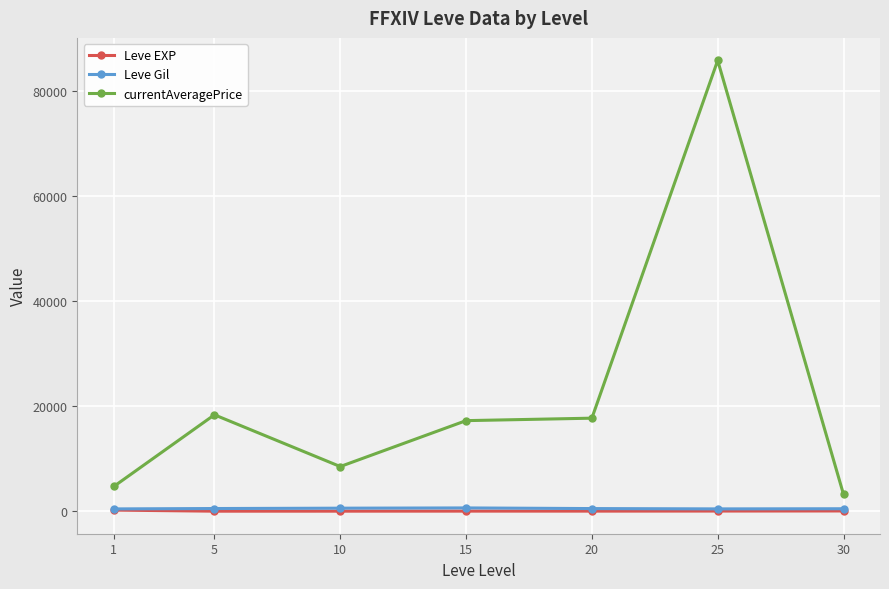

Which series has the largest range (max minus min)?

currentAveragePrice